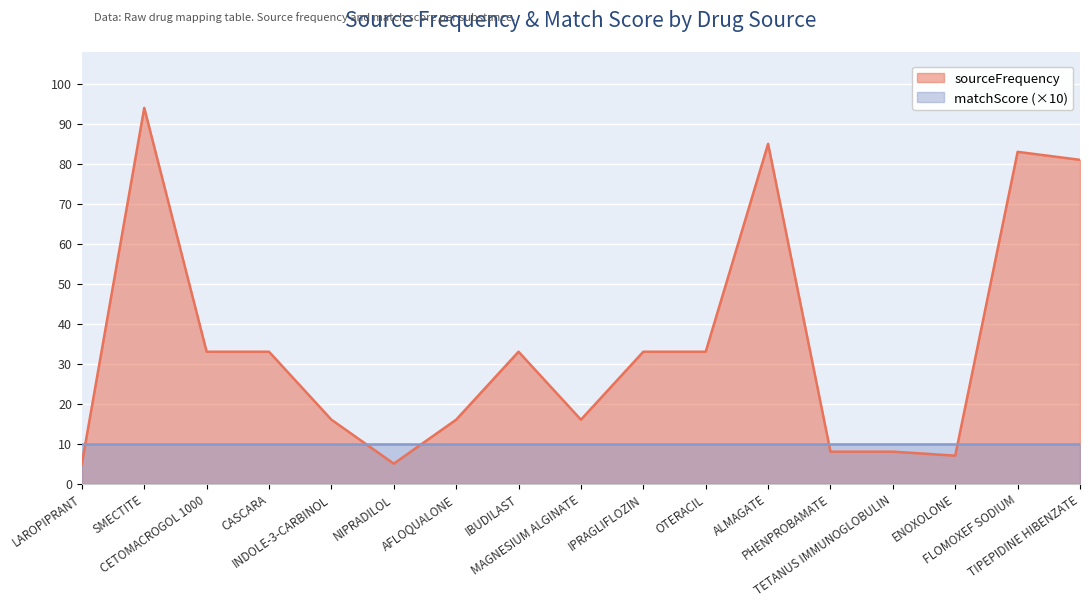

Reading left to right, what are all the values shown in this chart?

5	94	33	33	16	5	16	33	16	33	33	85	8	8	7	83	81